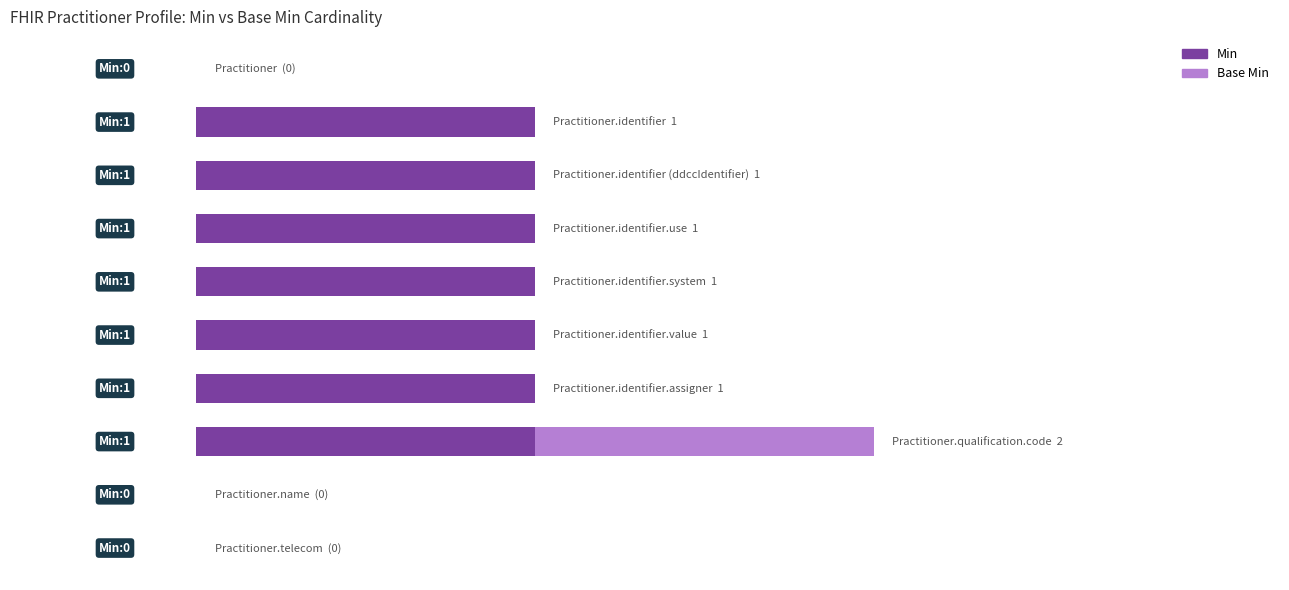

What are all the series names shown in the legend?

Min, Base Min